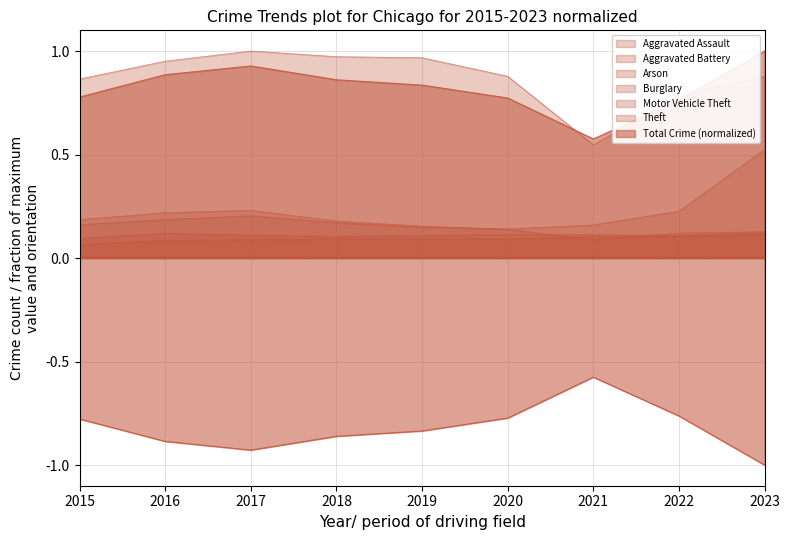

Is it true that Aggravated Assault equals 0.0 at 2018?

False